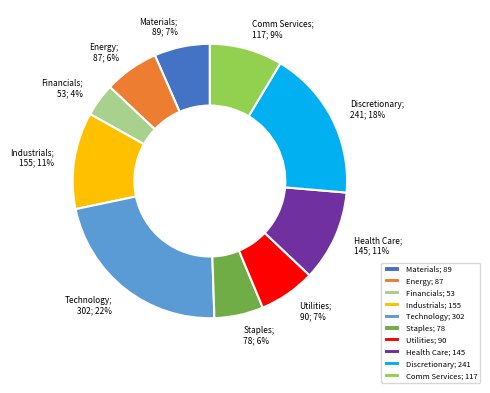

To the nearest percent, what percentage of the pie is Discretionary?

18%